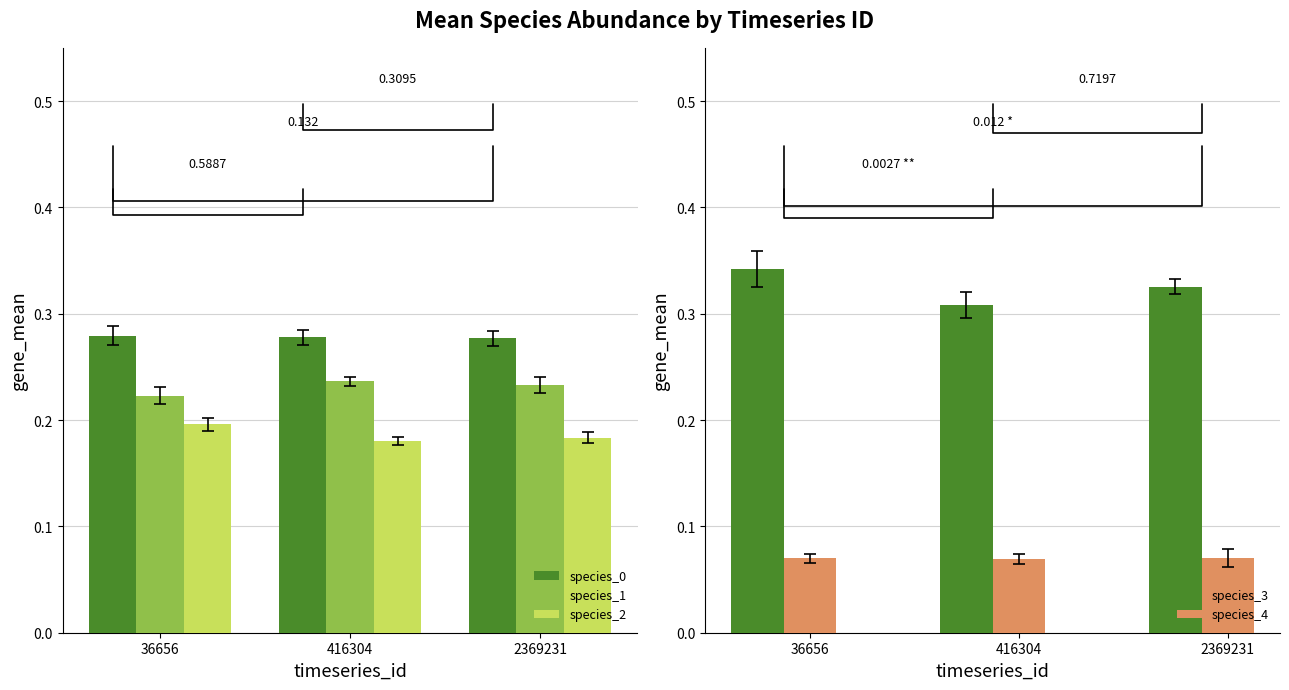

What is the value of the species_4 bar at the 2nd from the left?

0.1